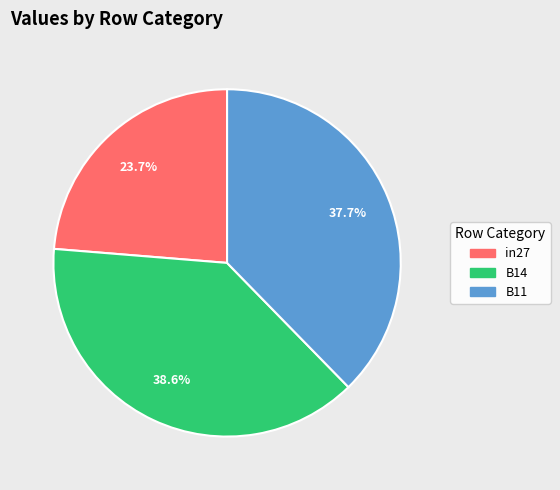

What is the smallest slice in the pie chart?

in27